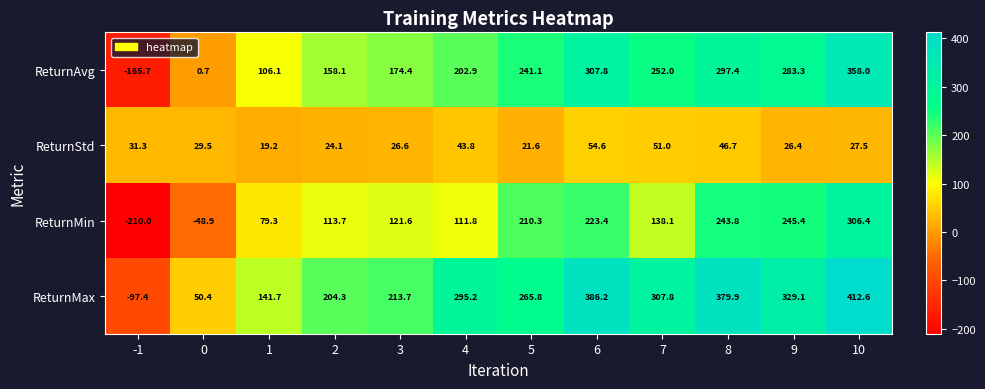

What value does the ReturnMin series have at 2?

113.7